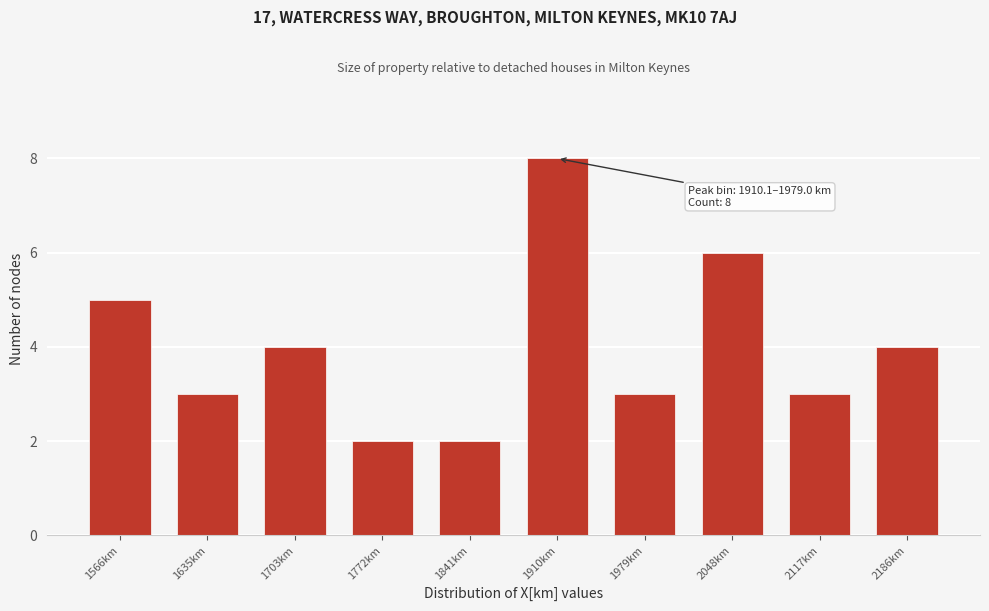

Reading right to left, transcribe all the data shown in this chart.

4	3	6	3	8	2	2	4	3	5